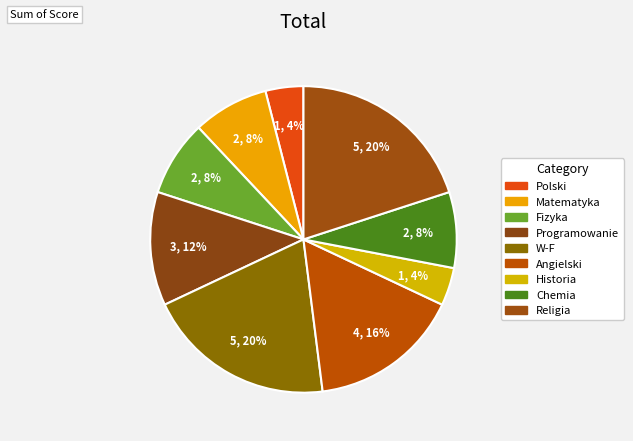

Does Angielski represent more than half of the total?

No